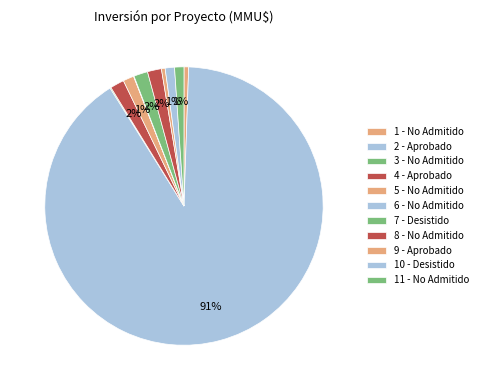

To the nearest percent, what is the average slice percentage?

9%